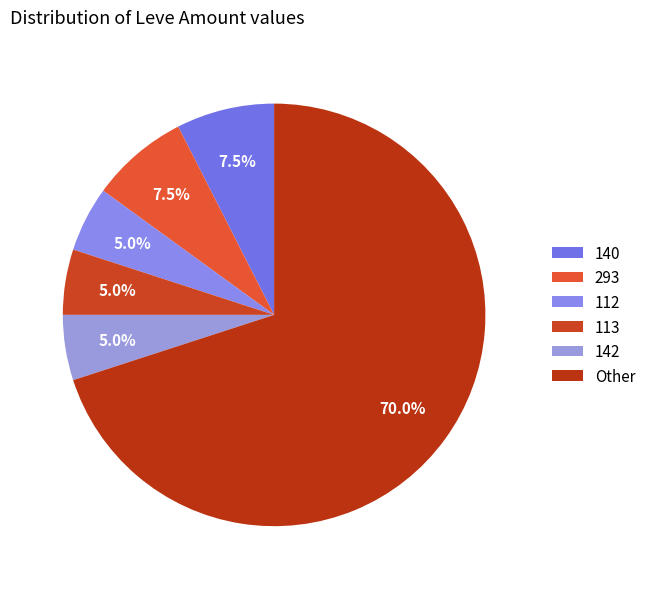

How many segments does this pie chart have?

6